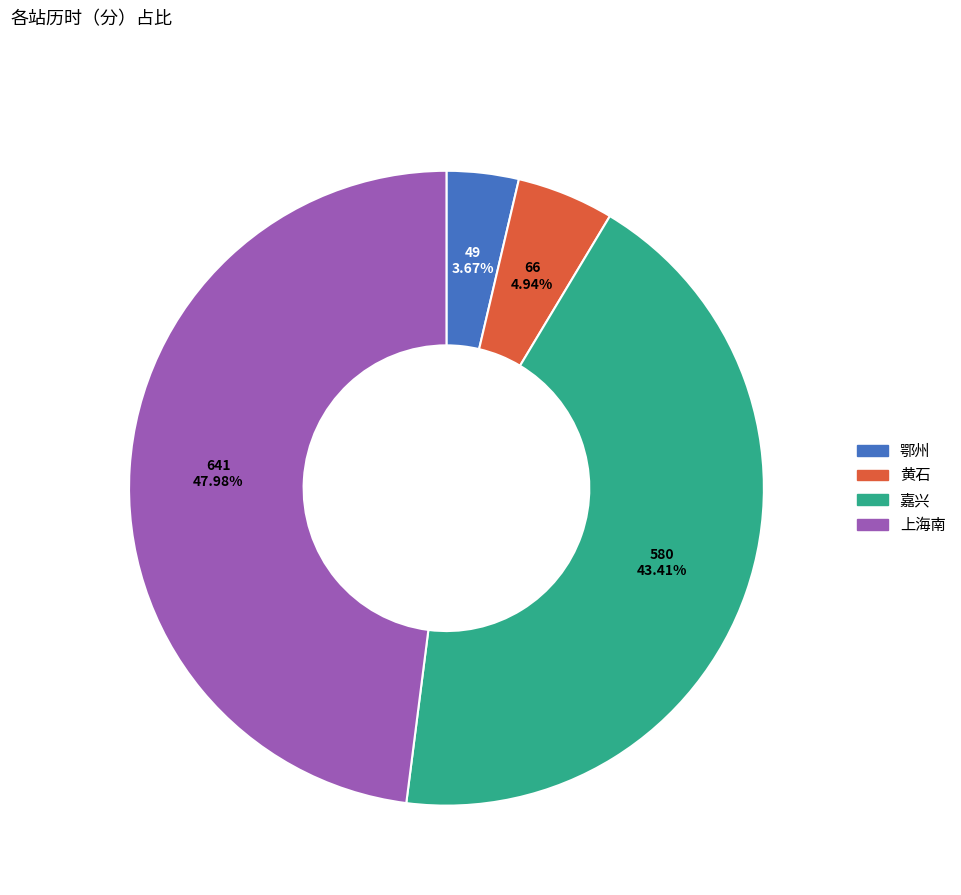

Which category has the smallest portion of the pie?

鄂州